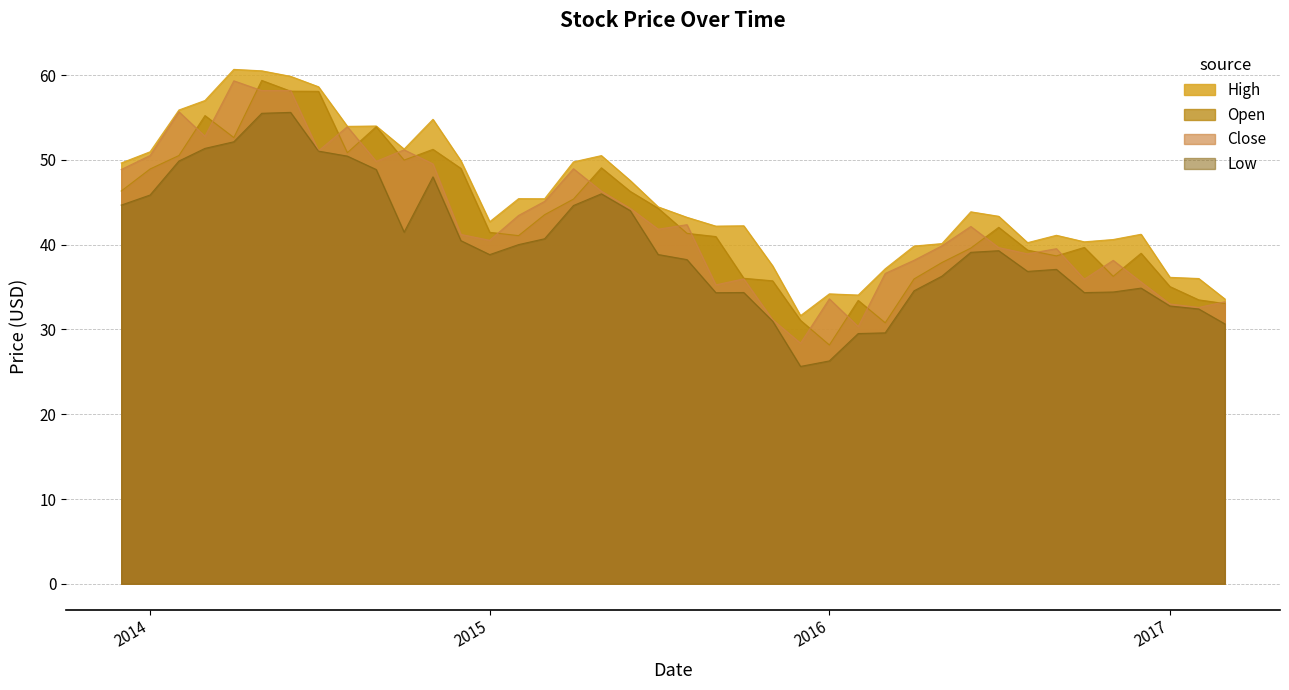

True or false: Low and High intersect in this chart.

False